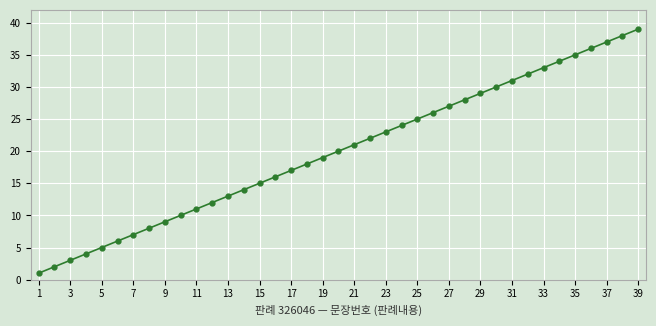

True or false: there are more than 2 points higher than both neighbors.

False